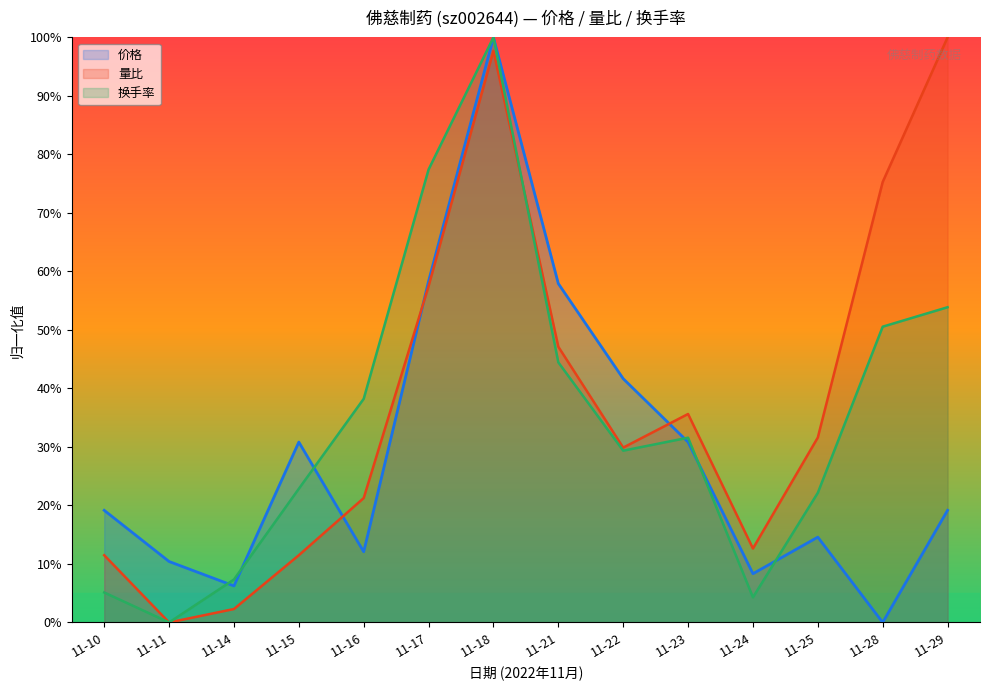

At which label does 价格 reach its minimum?

11-28